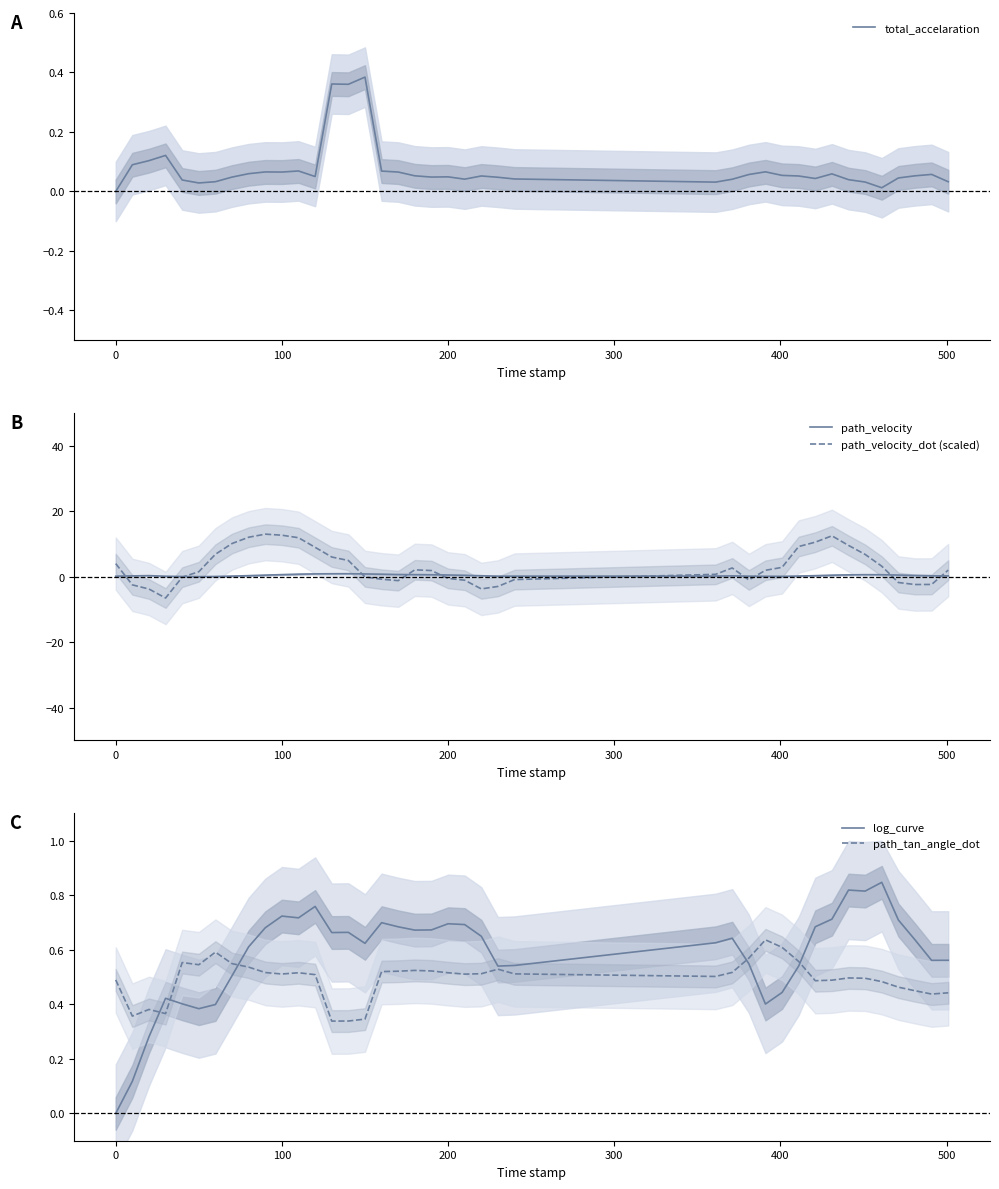

The path_velocity series shows 0.6 at 200. True or false?

True